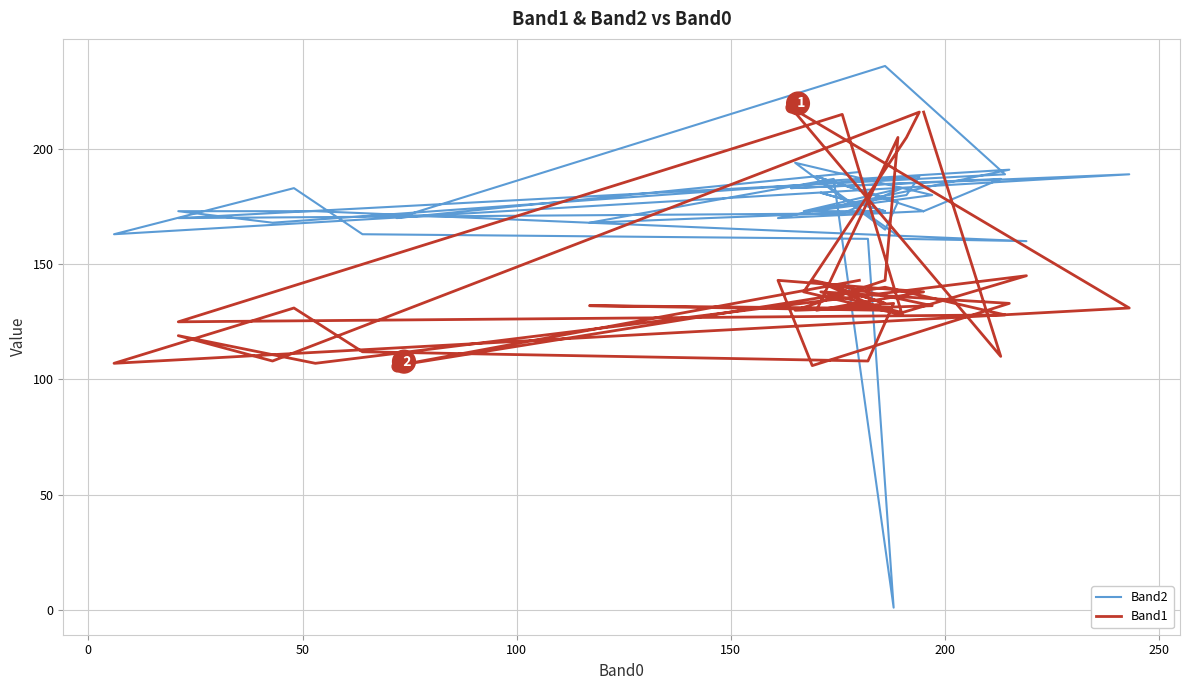

Which series contains the highest Y value?

Band2